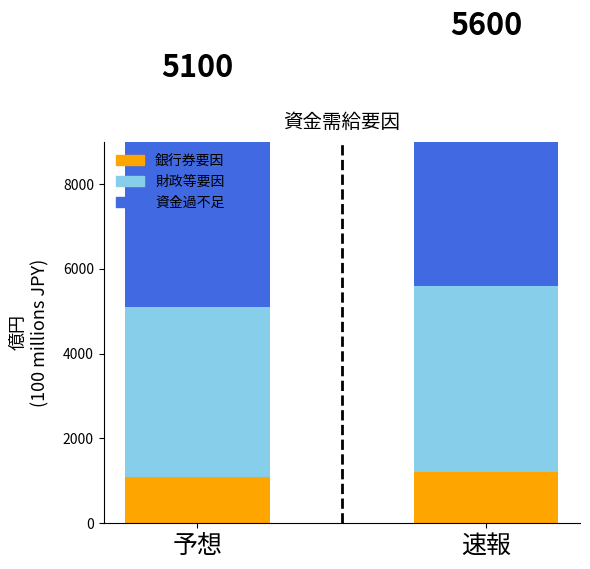

What is the difference between the maximum and minimum values in the expected_value series?

4000